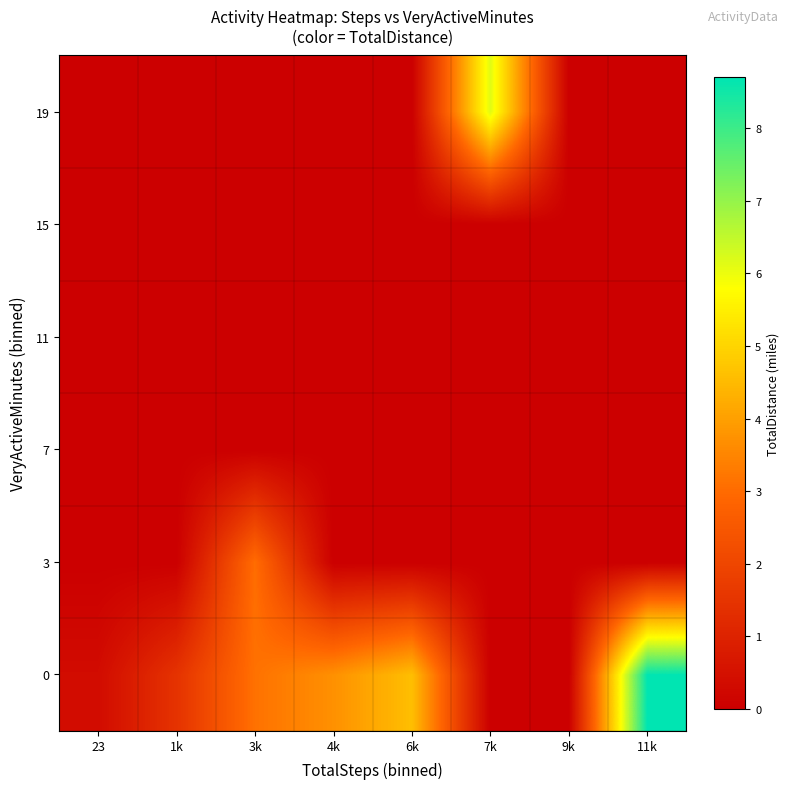

At 7k, list the series in order from largest to smallest.

19, 0, 3, 7, 11, 15